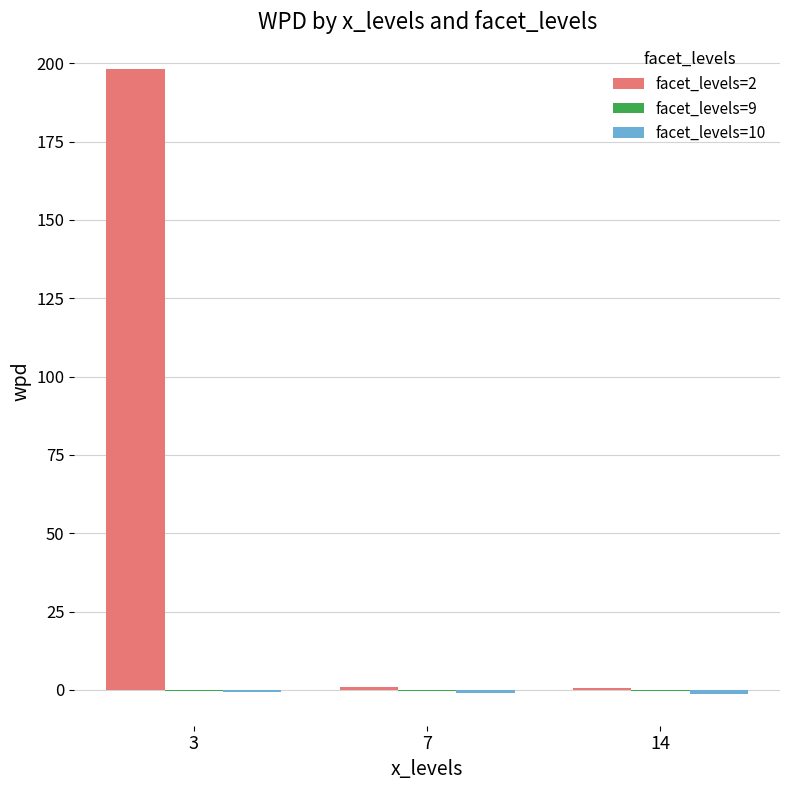

What is the sum of all facet_levels=2 values?

199.6